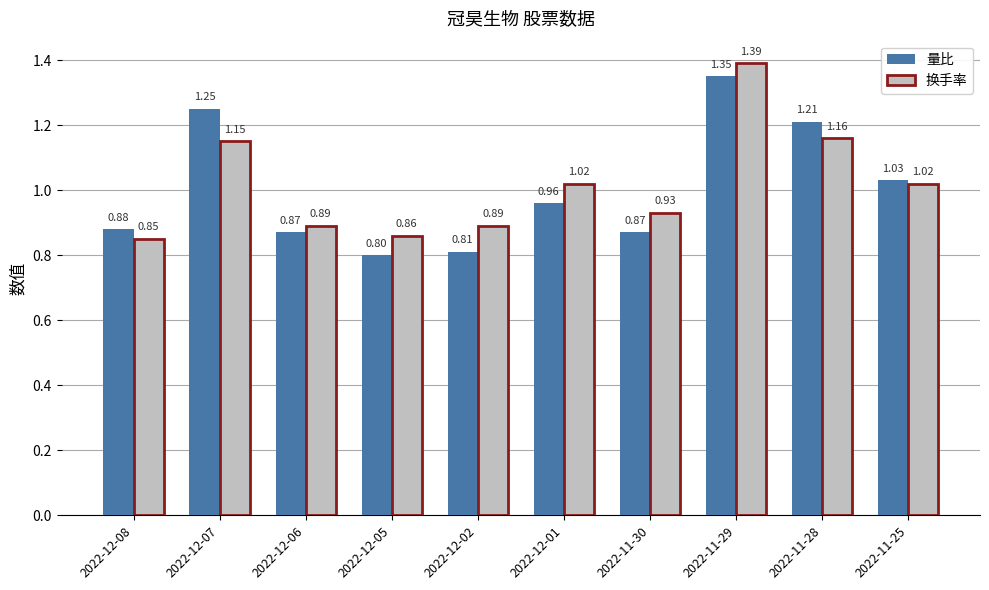

At how many categories does at least one series exceed 1?

5